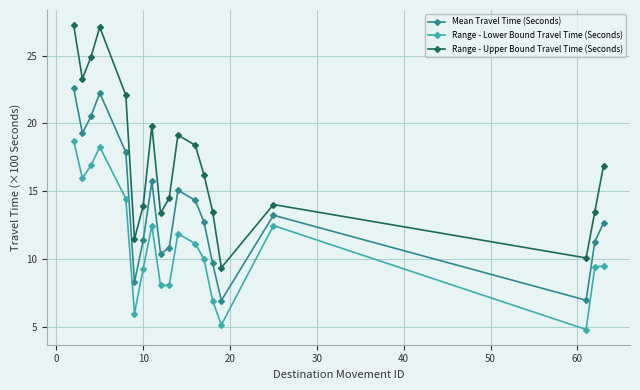

List the series in order of their overall mean, highest first.

Range - Upper Bound Travel Time (Seconds), Mean Travel Time (Seconds), Range - Lower Bound Travel Time (Seconds)